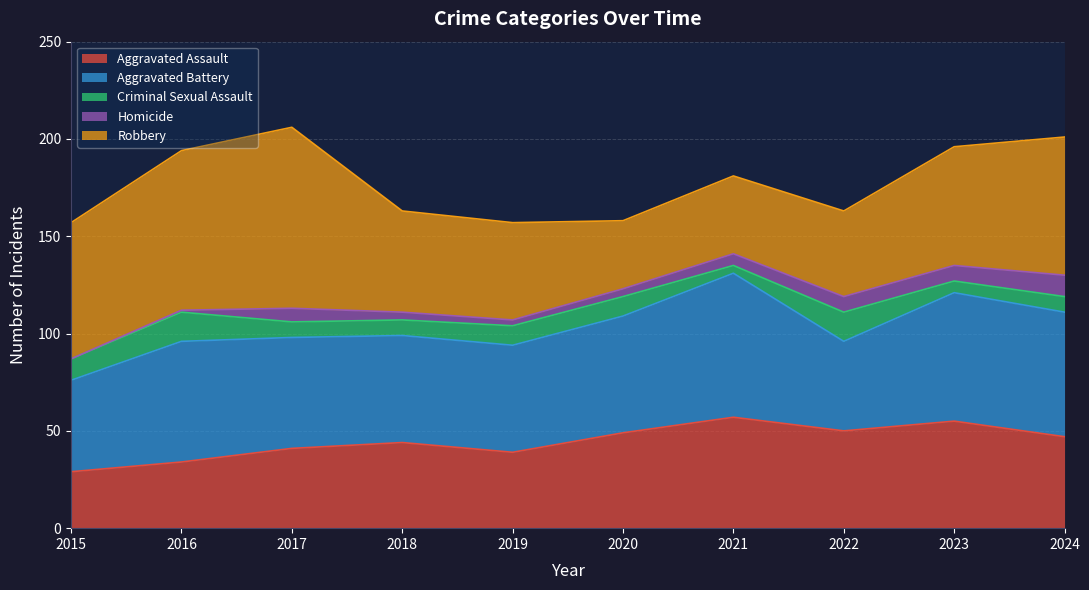

Count the number of data series in this chart.

5